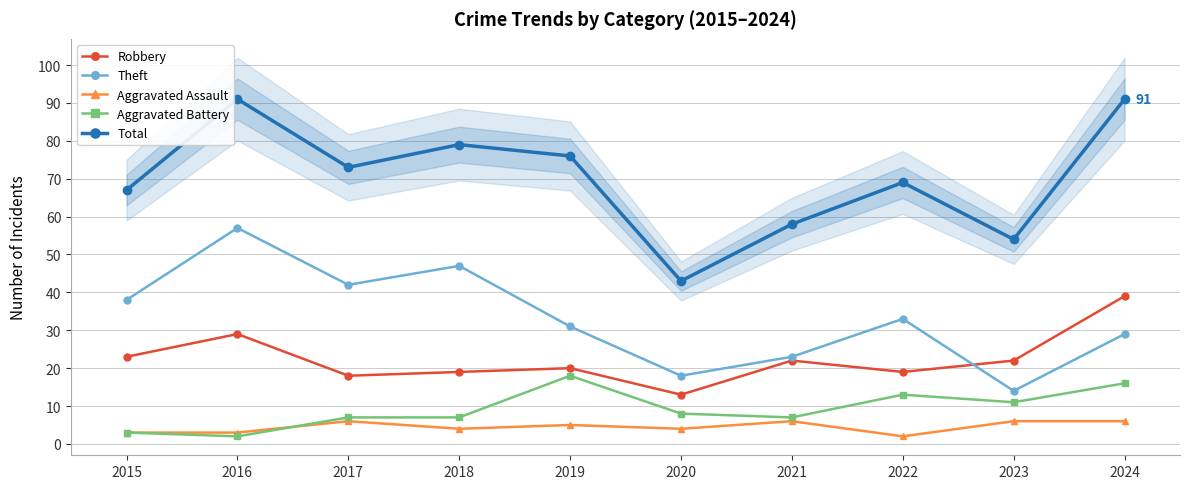

How many data points in Aggravated Battery are less than 8?

5